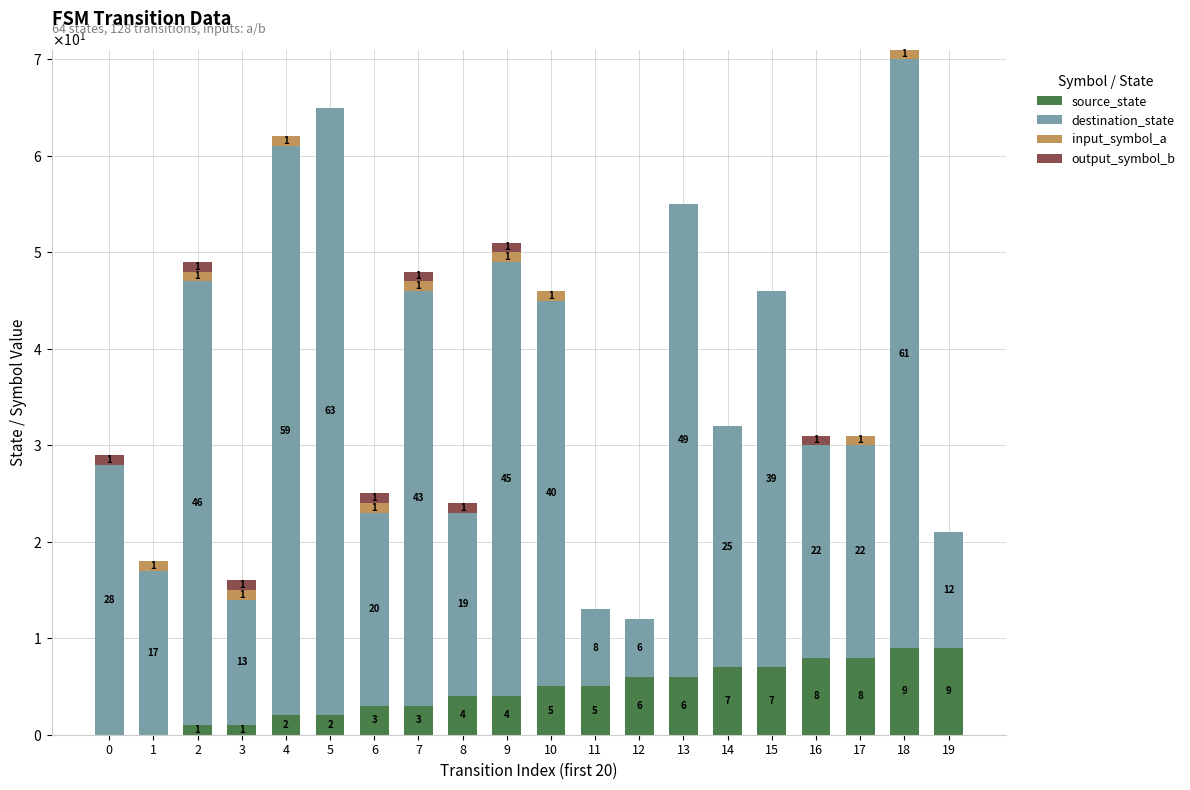

What are all the series names shown in the legend?

source_state, destination_state, input_symbol_a, output_symbol_b